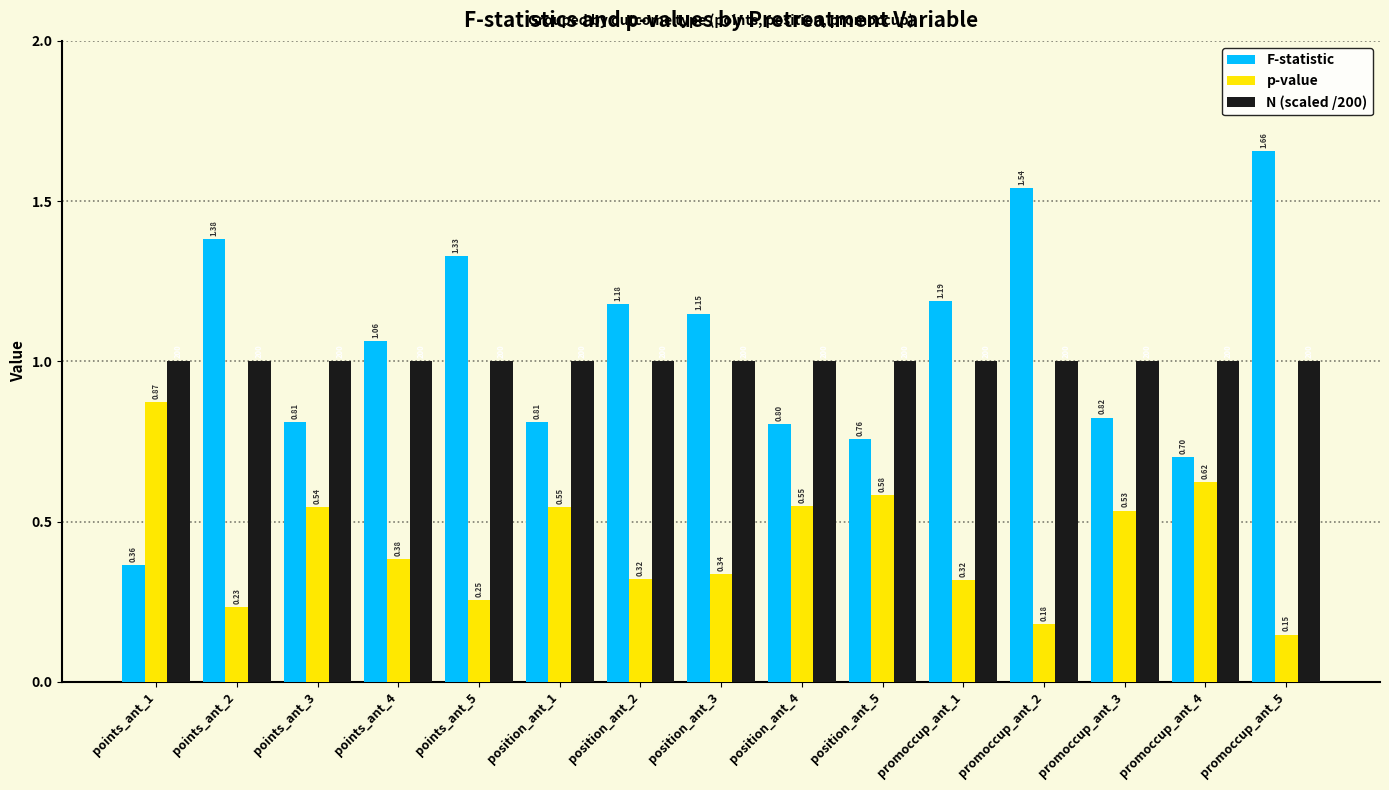

What is the label of the 2nd bar from the right?

promoccup_ant_4